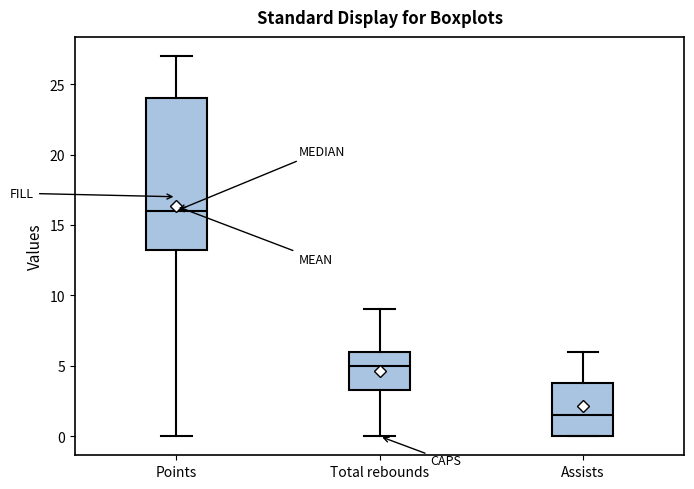

Which box is the tallest, from its lower edge to its upper edge?

Points